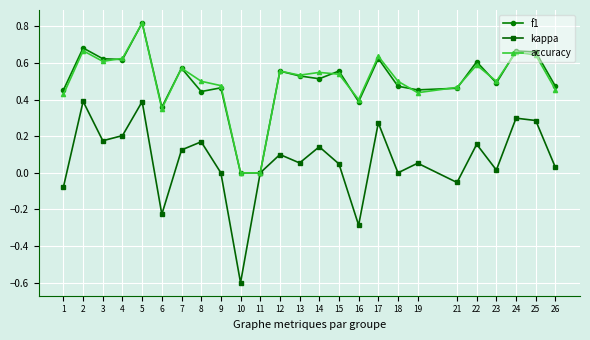

Which category has the highest value in the f1 series?

5